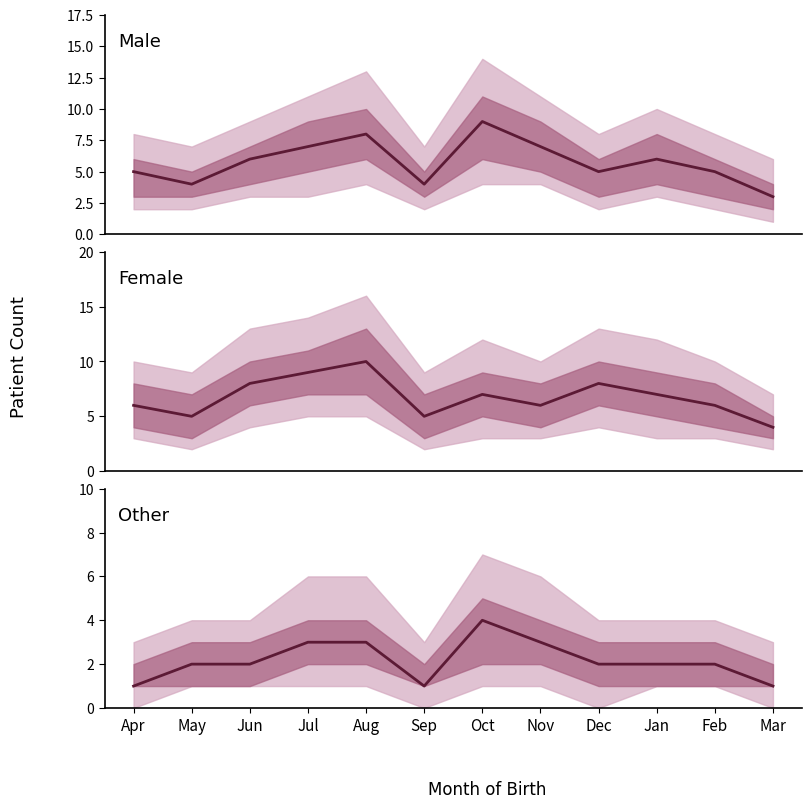

What is the average value of the Female series?

7